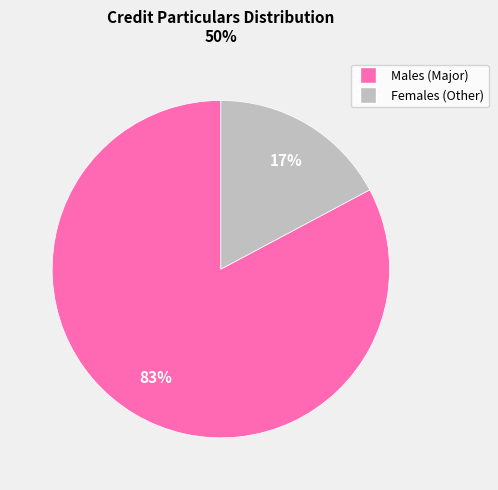

Is there a majority slice in this chart?

Yes